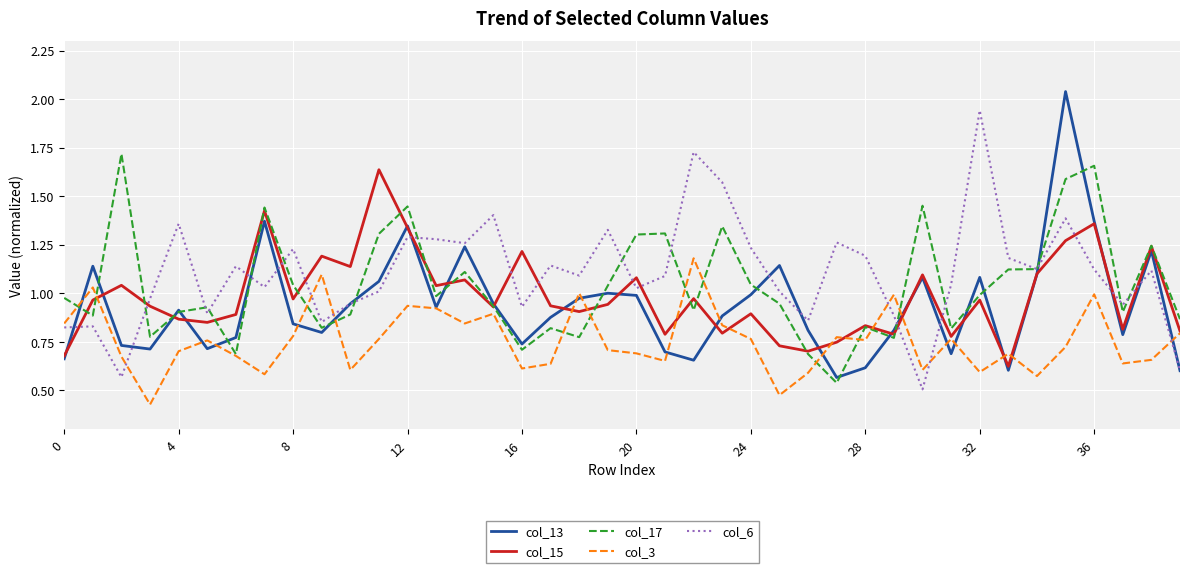

Which series has the largest total across all categories?

col_6